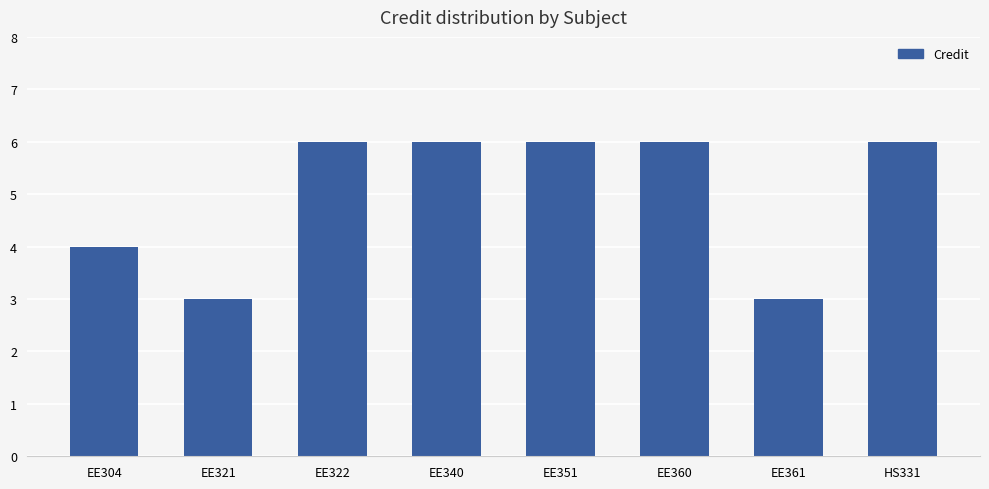

Reading left to right, transcribe all the data shown in this chart.

4	3	6	6	6	6	3	6